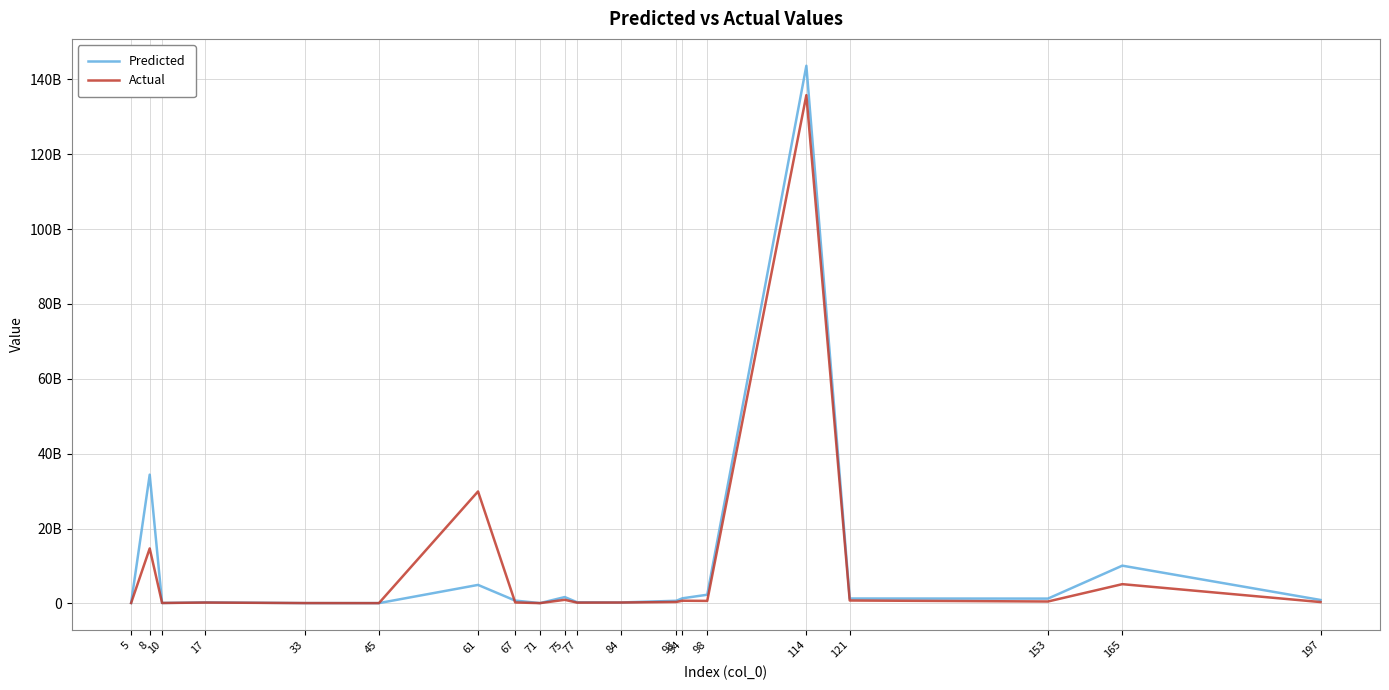

True or false: Predicted and Actual intersect in this chart.

True